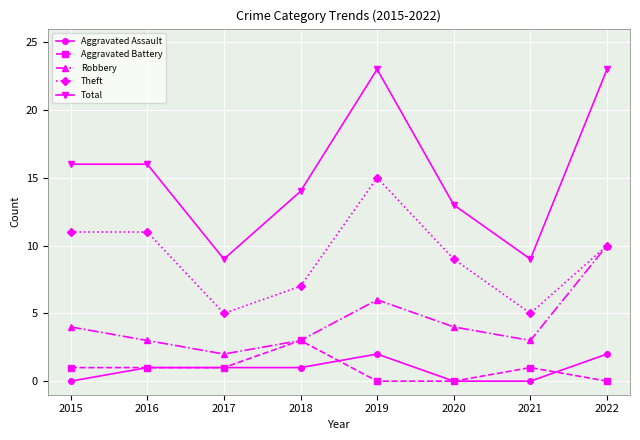

Read the Aggravated Battery value at 2018.

3